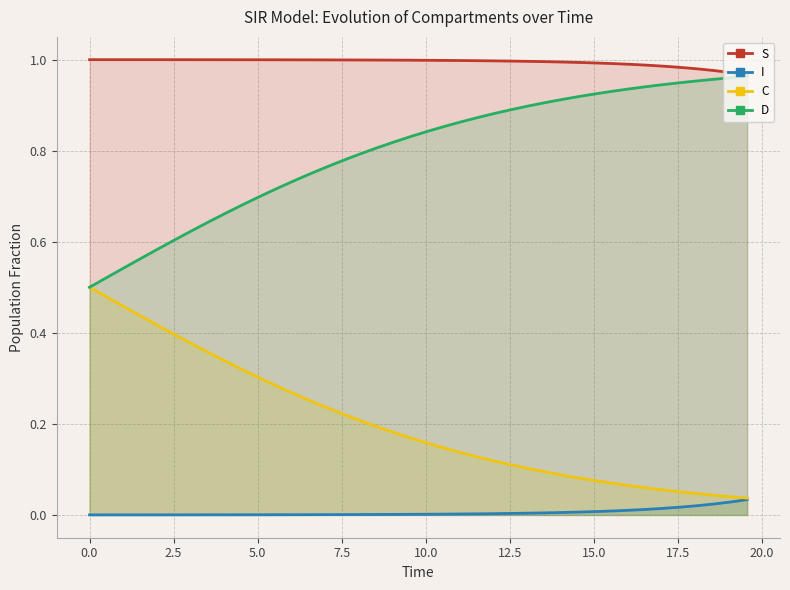

How many lines are shown in the chart?

4